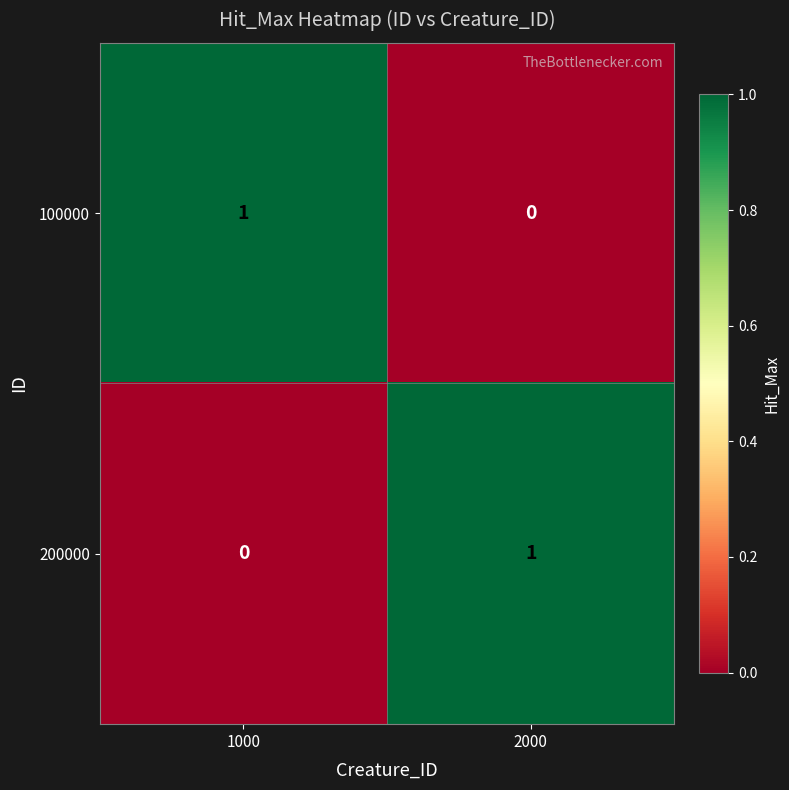

How many distinct data groups are displayed?

2